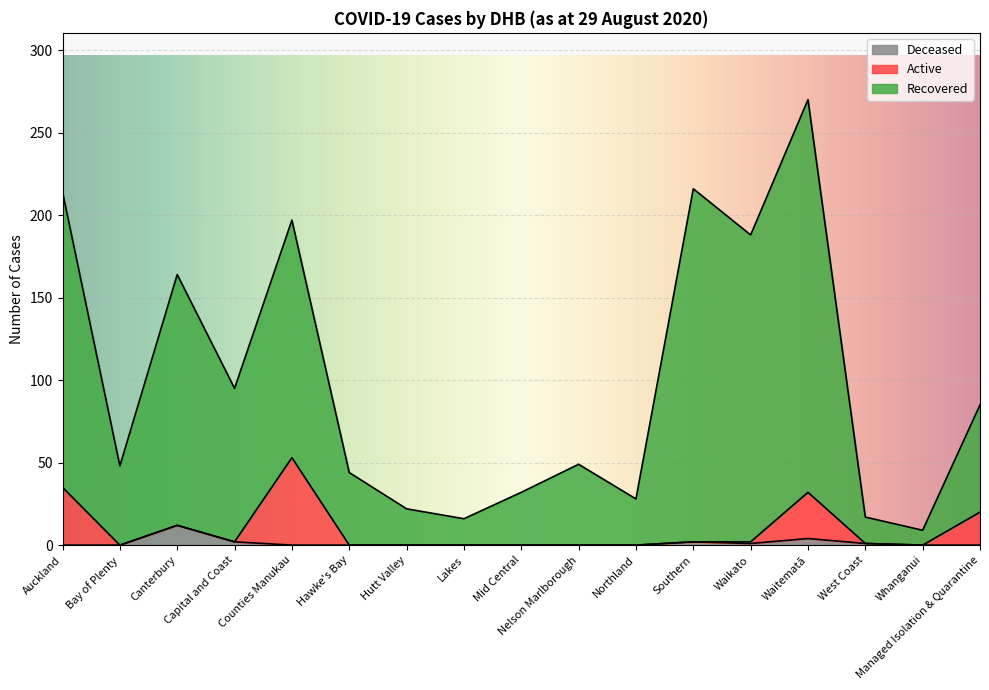

Is the value of Deceased at Counties Manukau greater than the value of Active at Auckland?

No